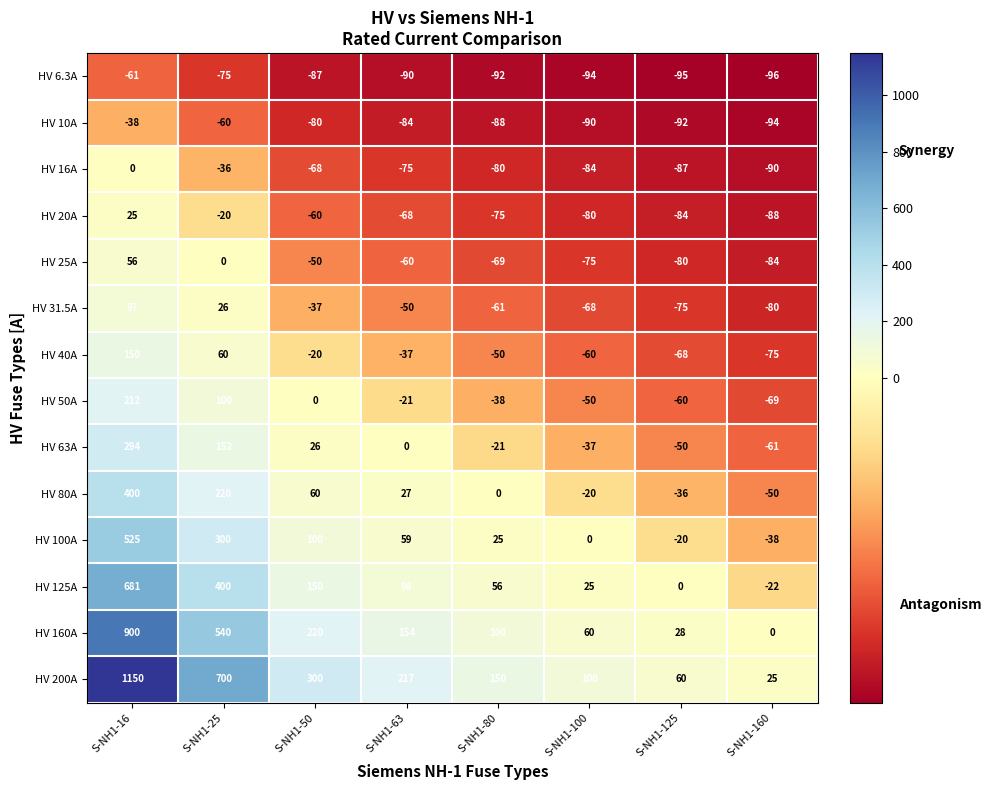

What is the difference between the maximum and minimum values in the HV 20A series?

113